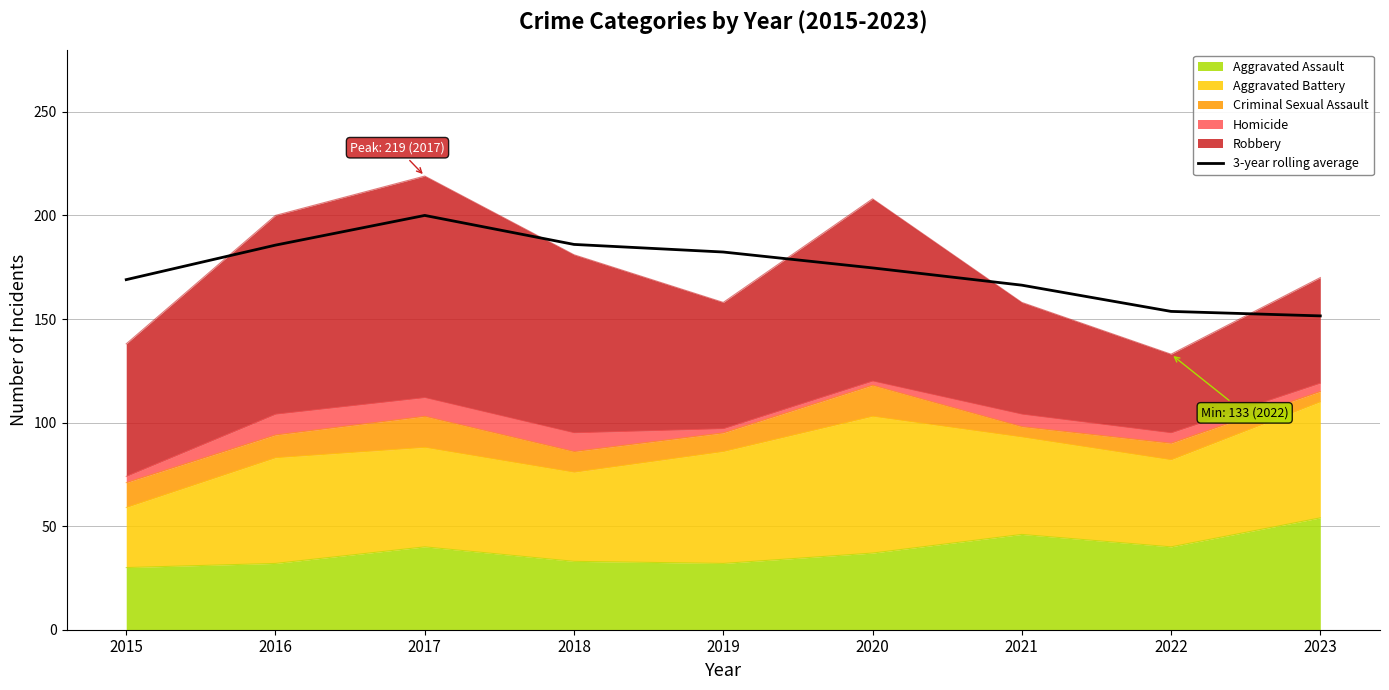

Between 2021 and 2020, which is larger?

2020